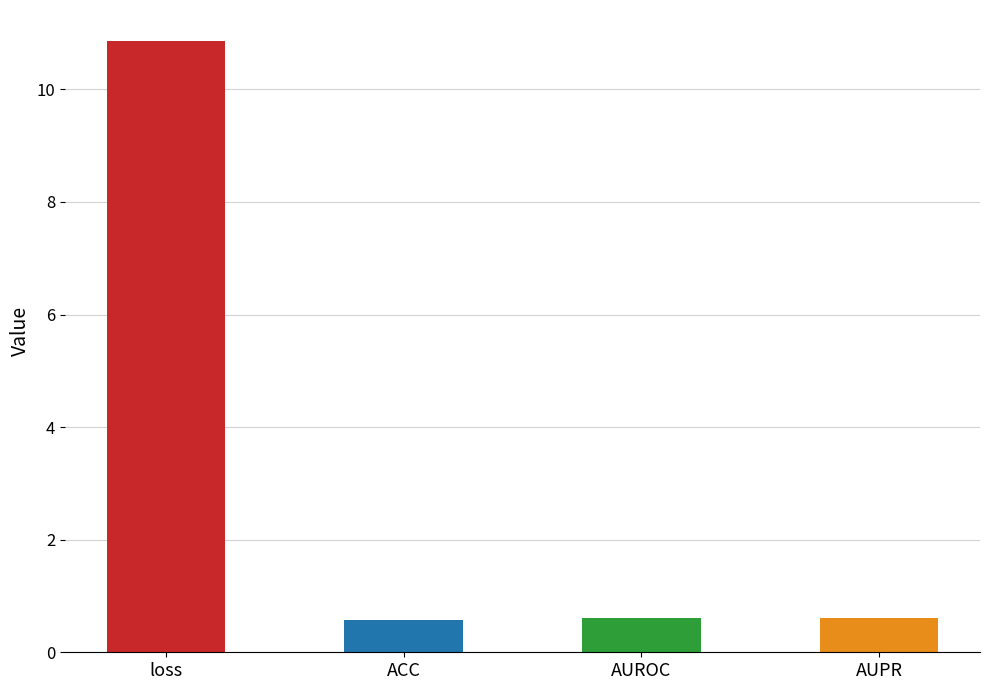

Read the value at AUROC.

0.6